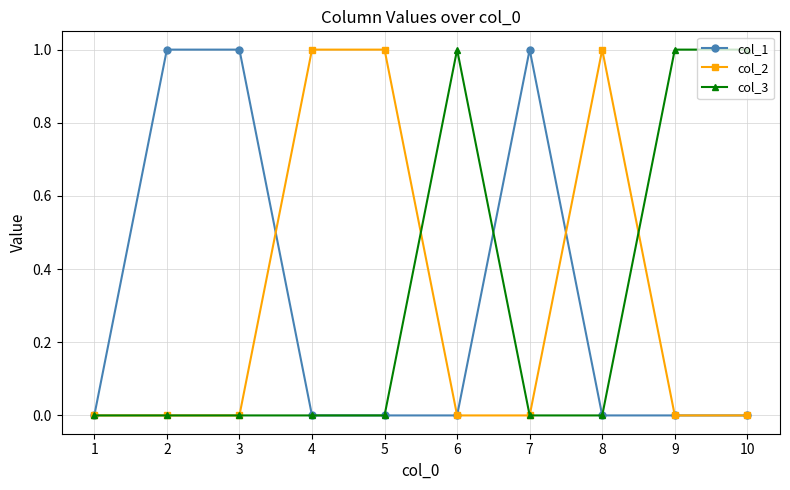

Reading left to right, extract all data points from this chart.

col_1: 1=0	2=1	3=1	4=0	5=0	6=0	7=1	8=0	9=0	10=0
col_2: 1=0	2=0	3=0	4=1	5=1	6=0	7=0	8=1	9=0	10=0
col_3: 1=0	2=0	3=0	4=0	5=0	6=1	7=0	8=0	9=1	10=1